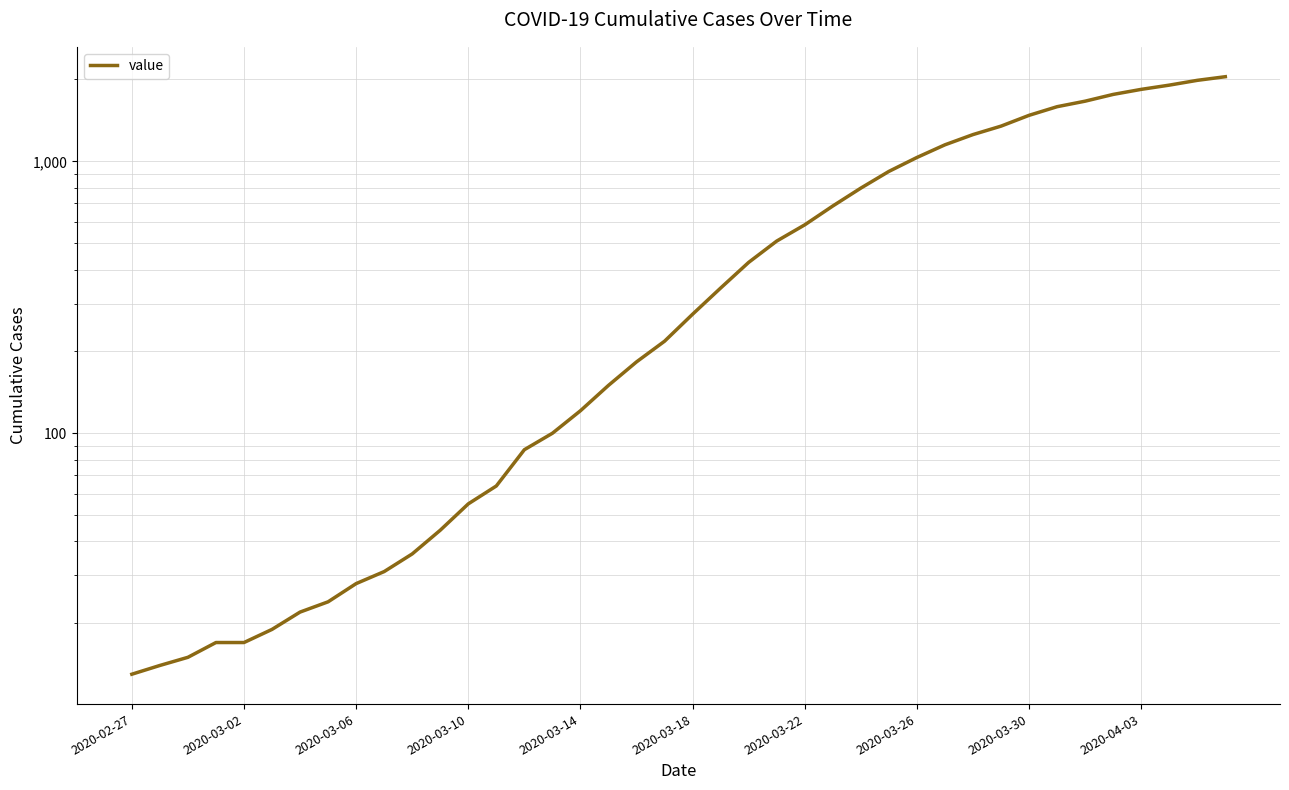

What position from the left is 2020-03-26?

29